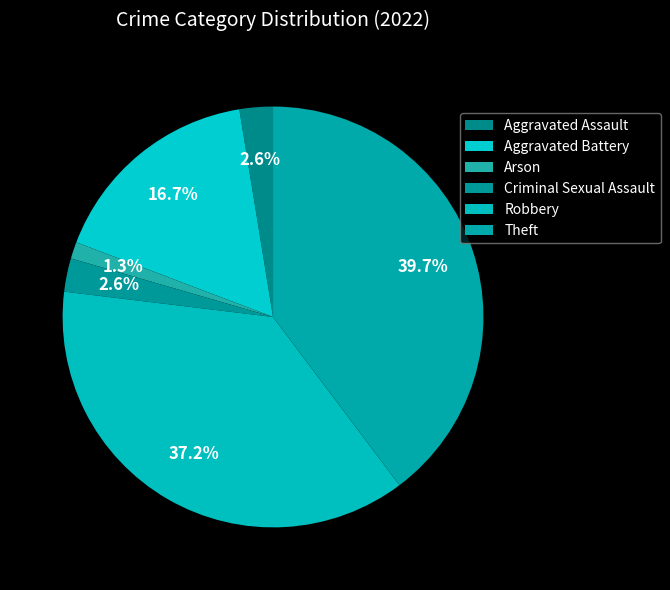

How many slices are in this pie chart?

6